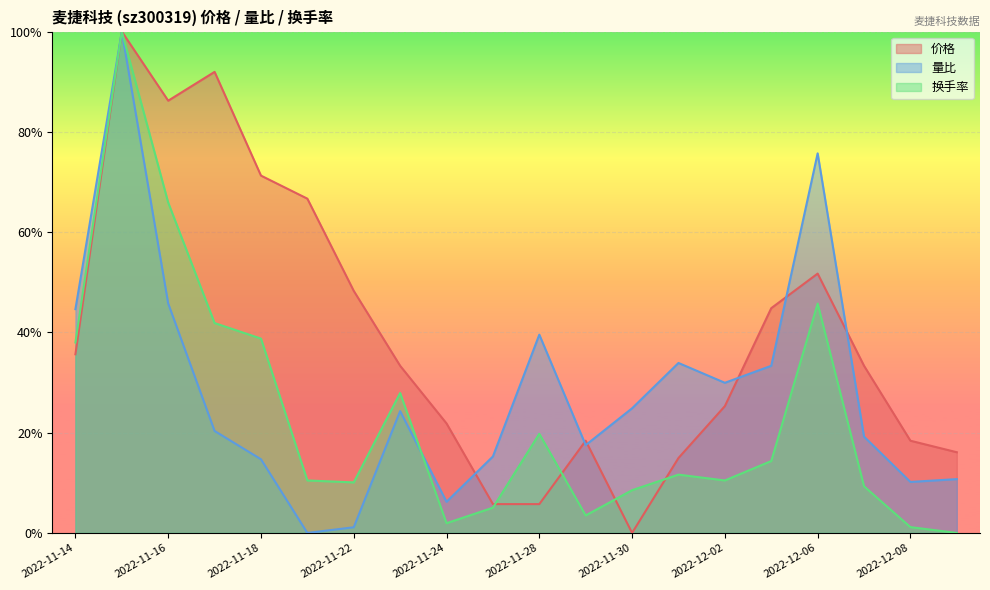

What are all the series names shown in the legend?

价格, 量比, 换手率